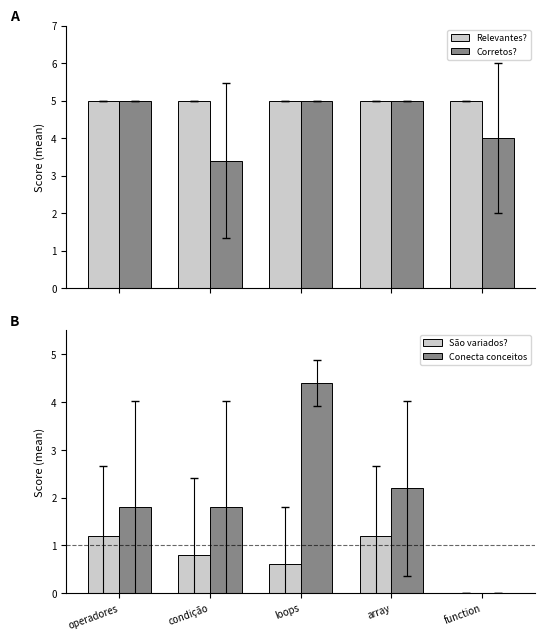

Which series has the largest range (max minus min)?

Conecta conceitos